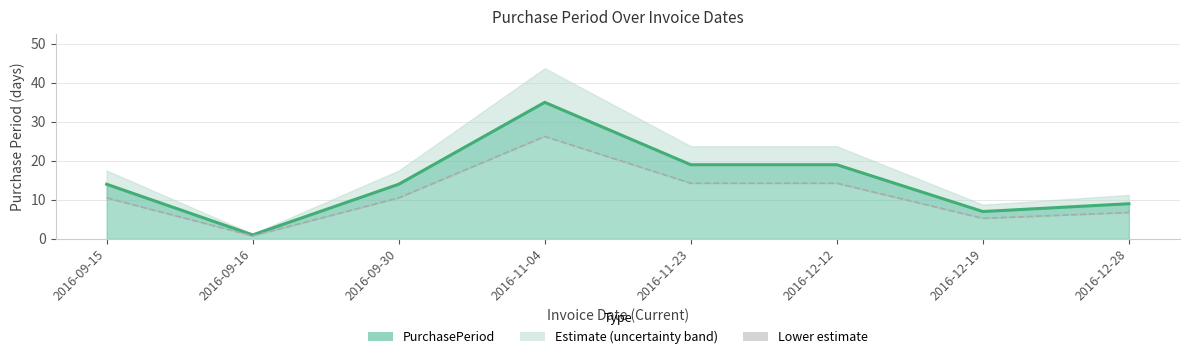

What is the label of the 1st point from the right?

2016-12-28